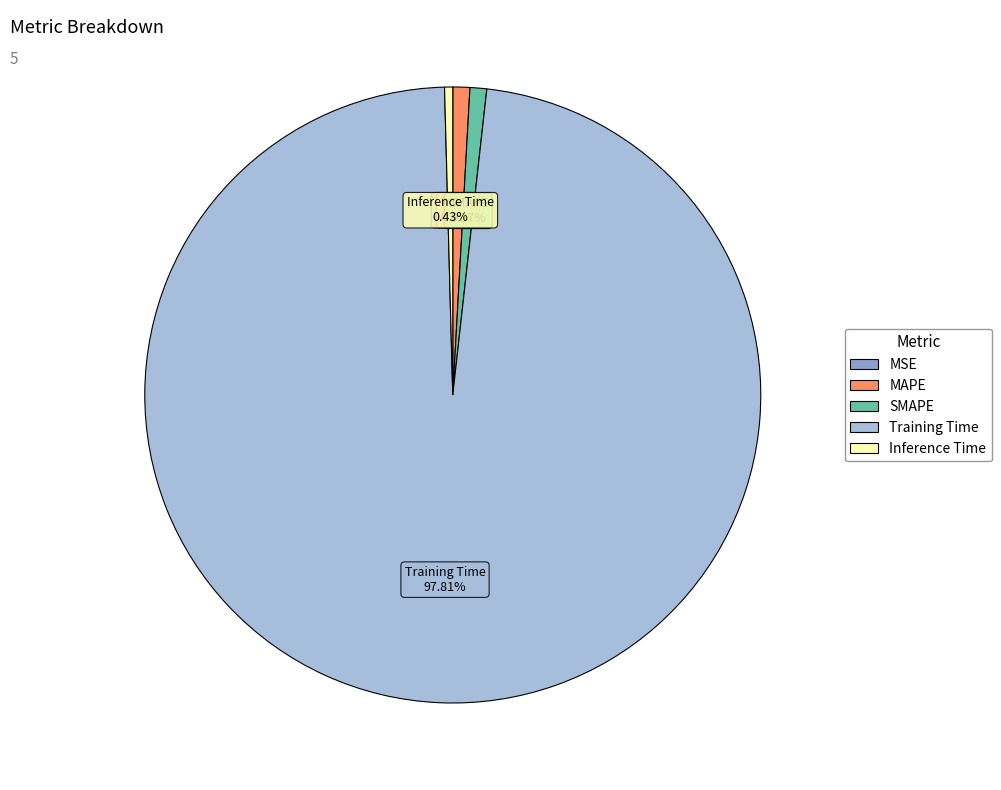

Combined, do SMAPE and Inference Time account for over 50%?

No